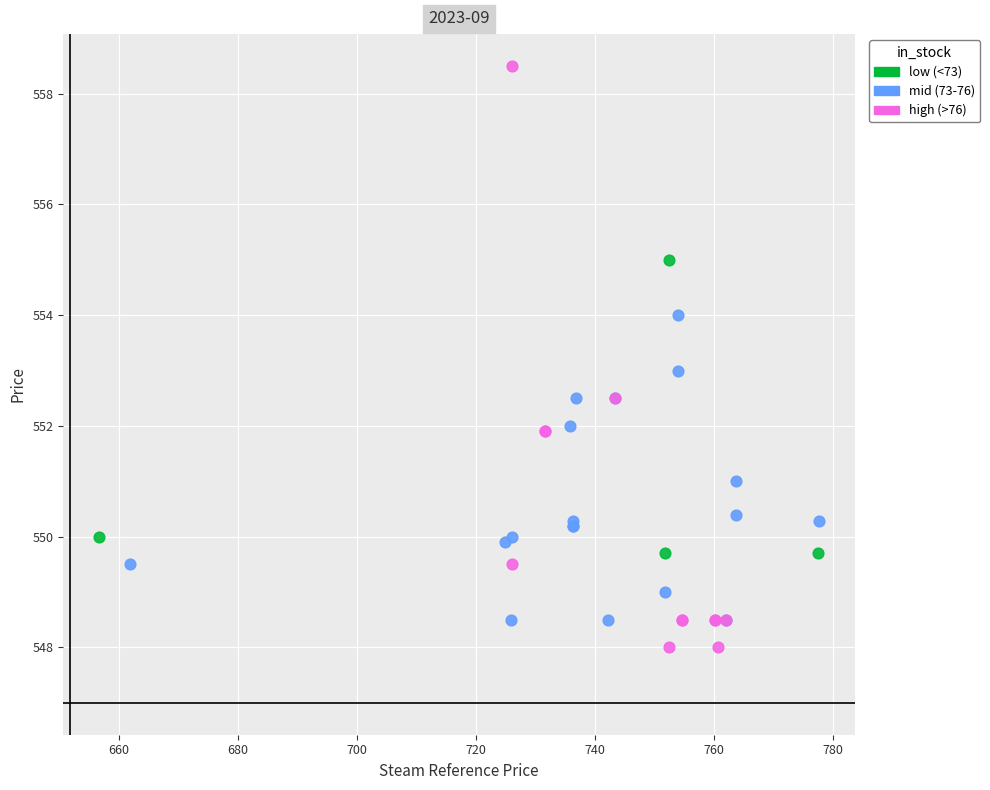

Which series reaches the maximum Y coordinate?

high (>76)